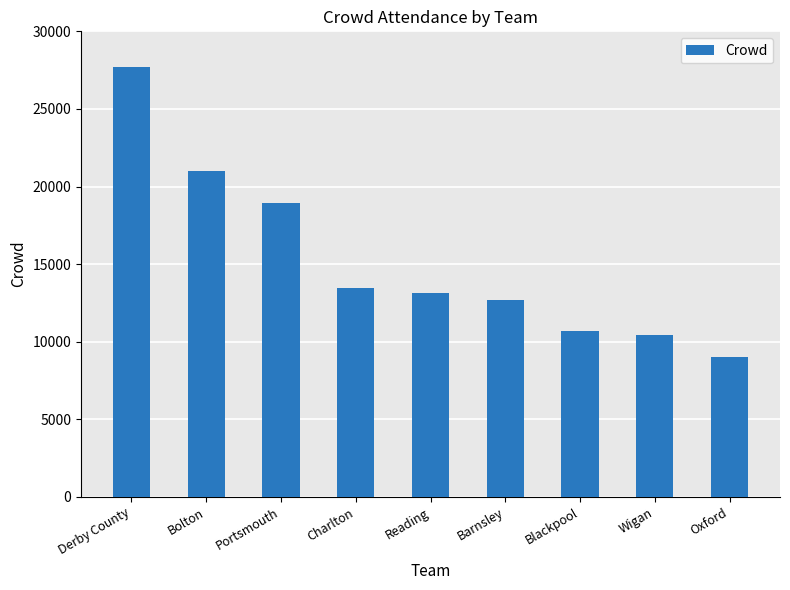

What is the value of the 9th bar from the left?

9021